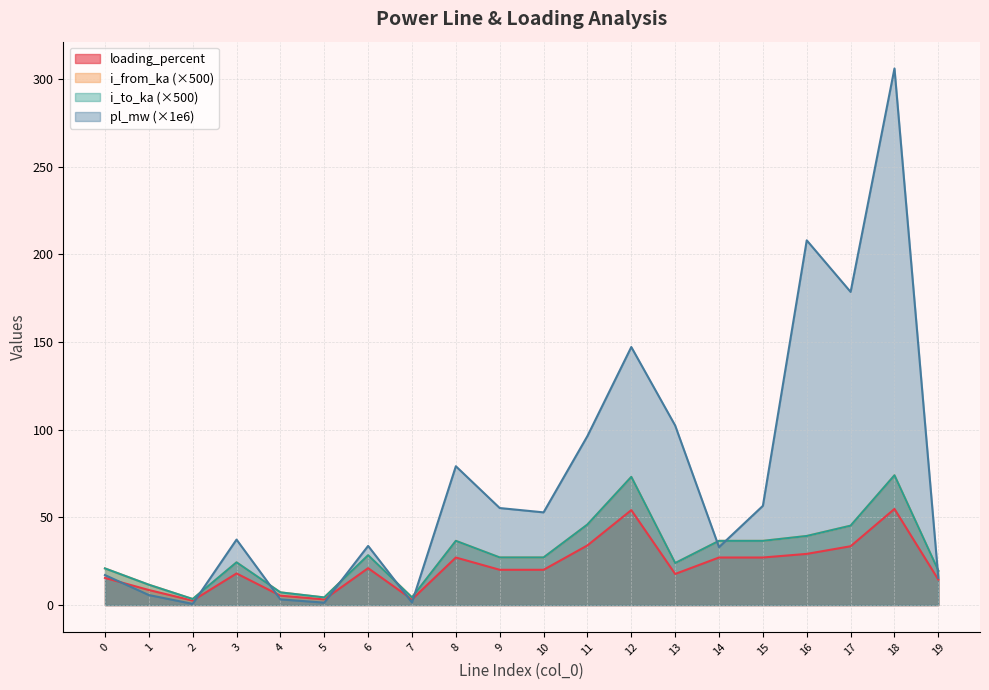

Where is the first local minimum for i_to_ka?

2